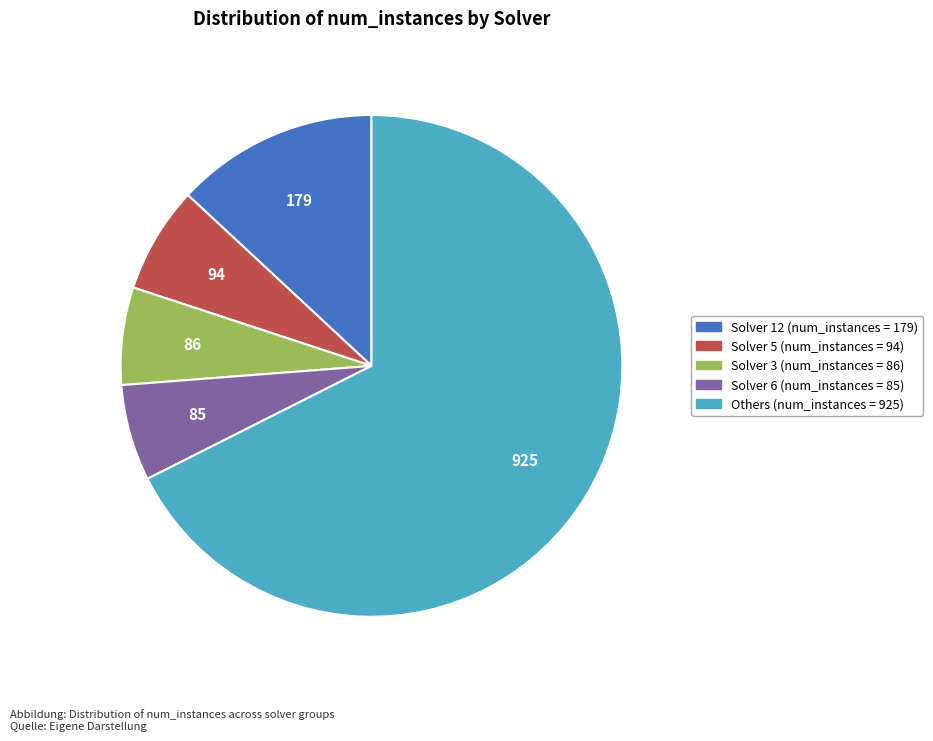

Which category has the biggest portion of the pie?

Others (num_instances = 925)